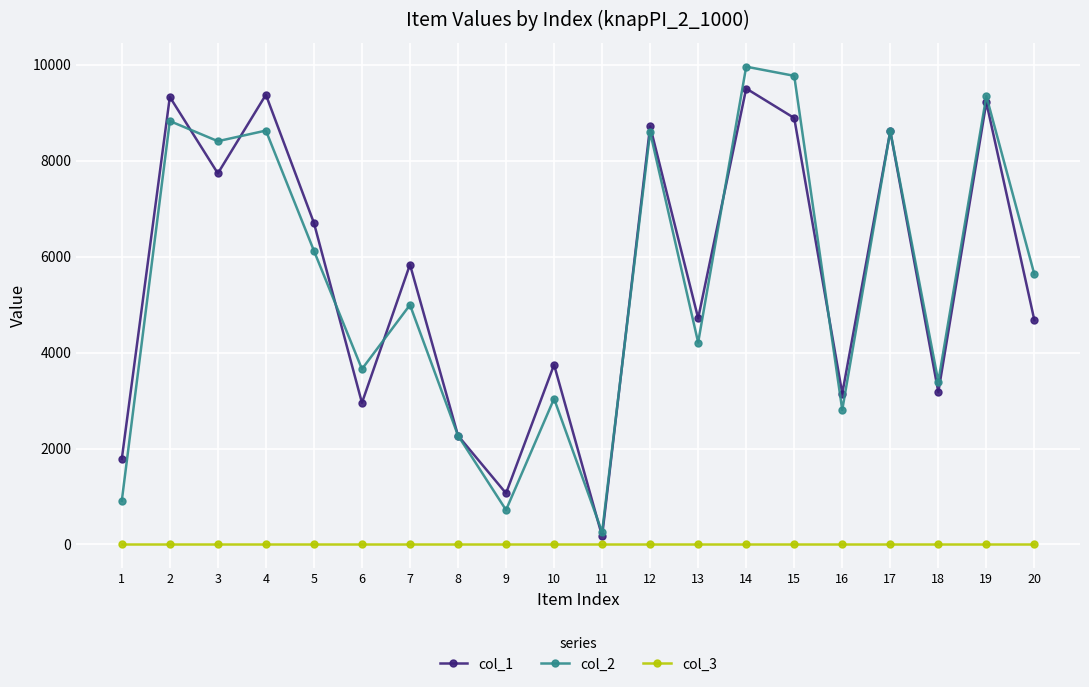

Between which two adjacent categories do col_2 and col_1 first intersect?

2 and 3